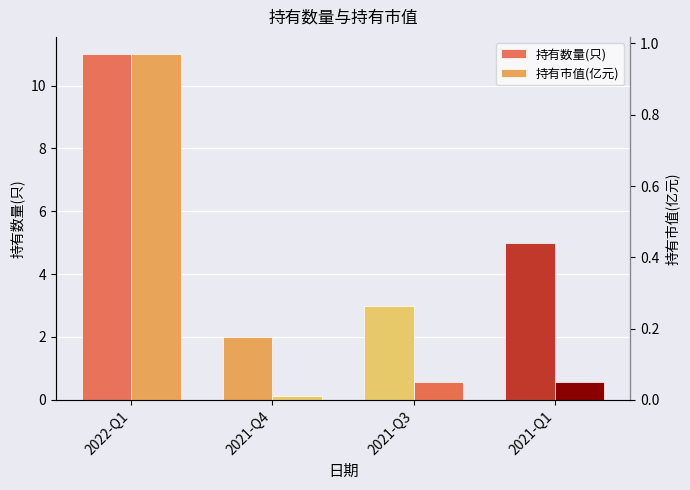

Does the chart contain any negative values?

No